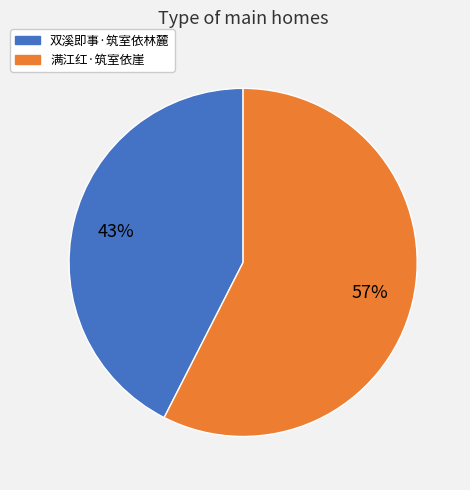

To the nearest percent, what portion does 满江红·筑室依崖 represent?

57%